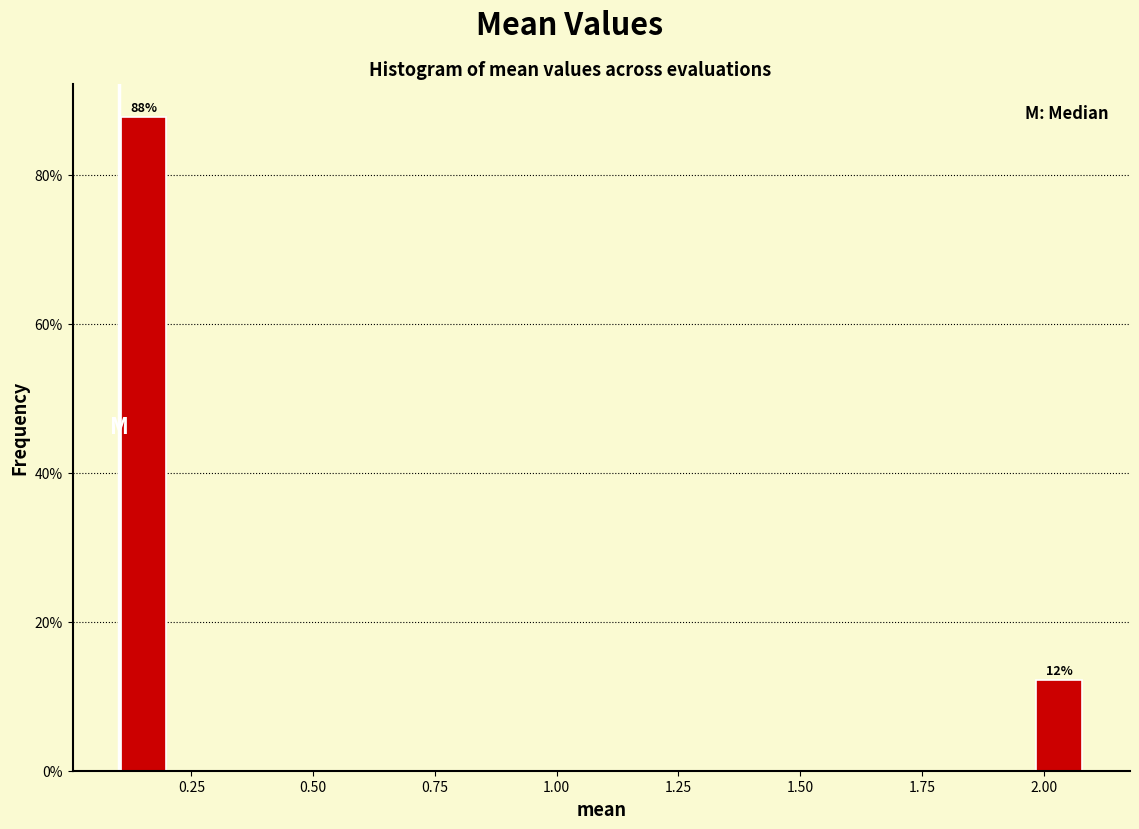

Around what value on the x-axis is the tallest bar? Give the approximate position of its centre, as read against the axis.

0.15